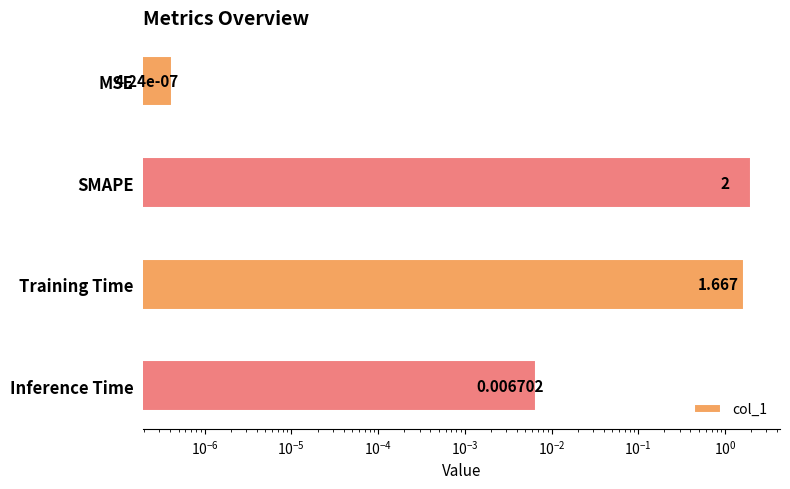

True or false: the data shows 2.3 at Training Time.

False